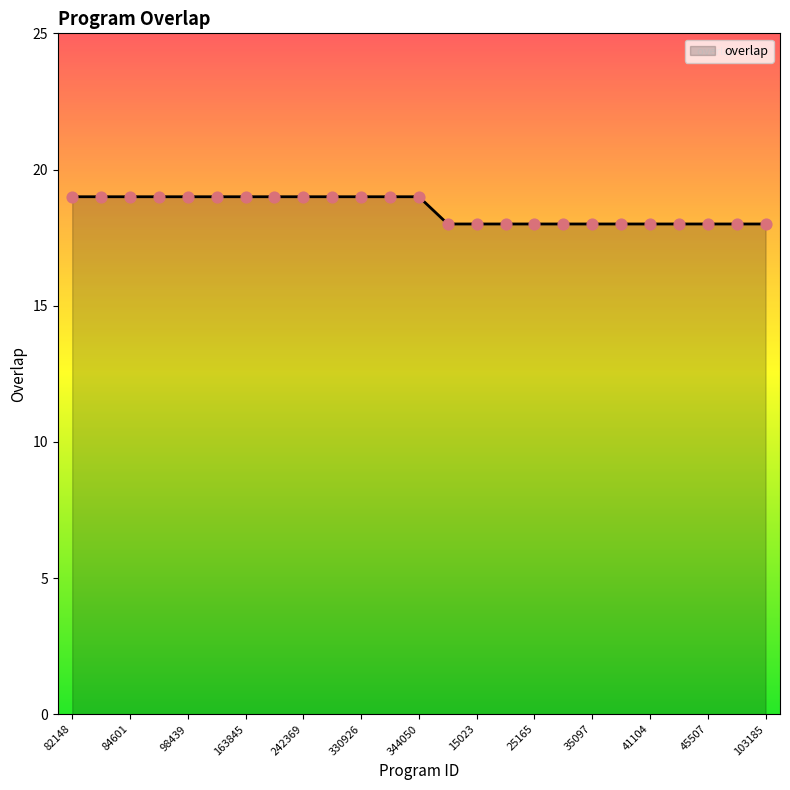

What is the minimum value shown in the chart?

18